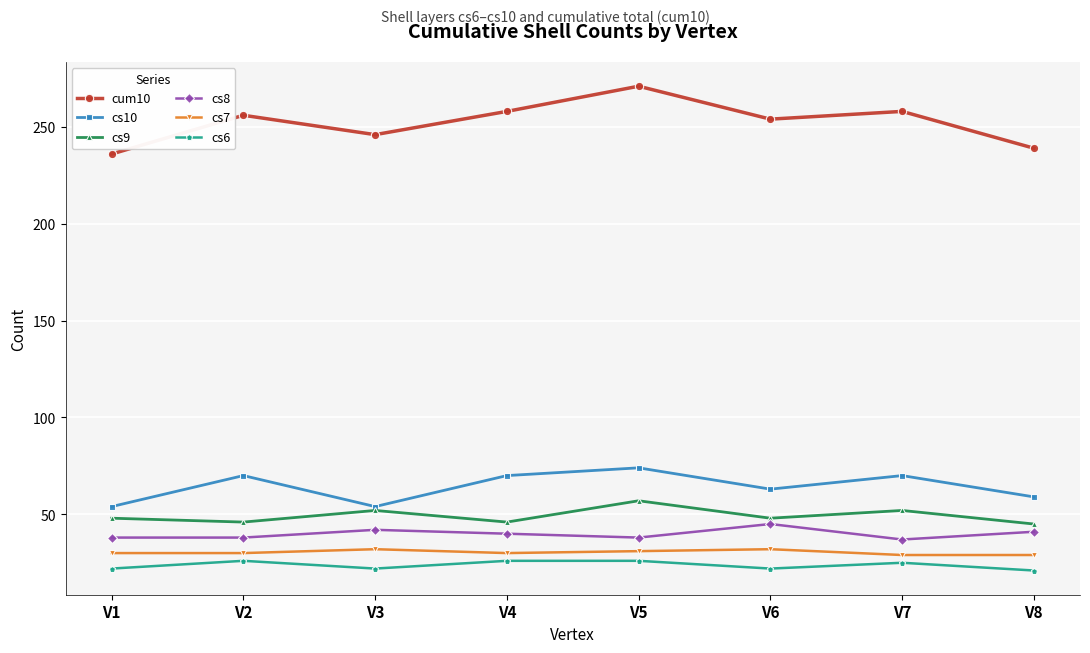

True or false: cs8 has a value of 38 at V2.

True